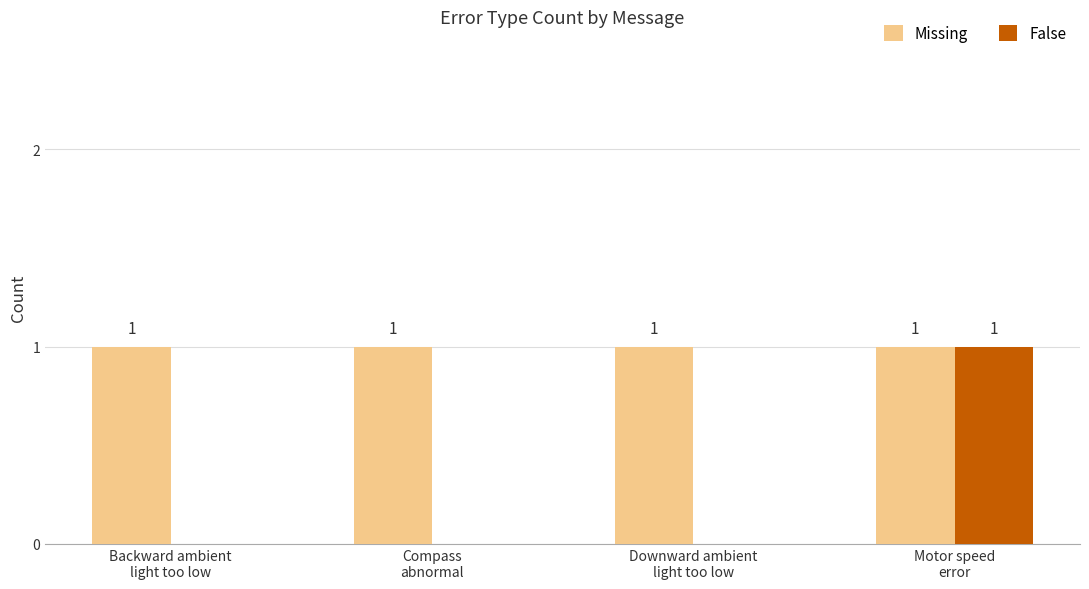

How many values in the False series exceed 0?

1